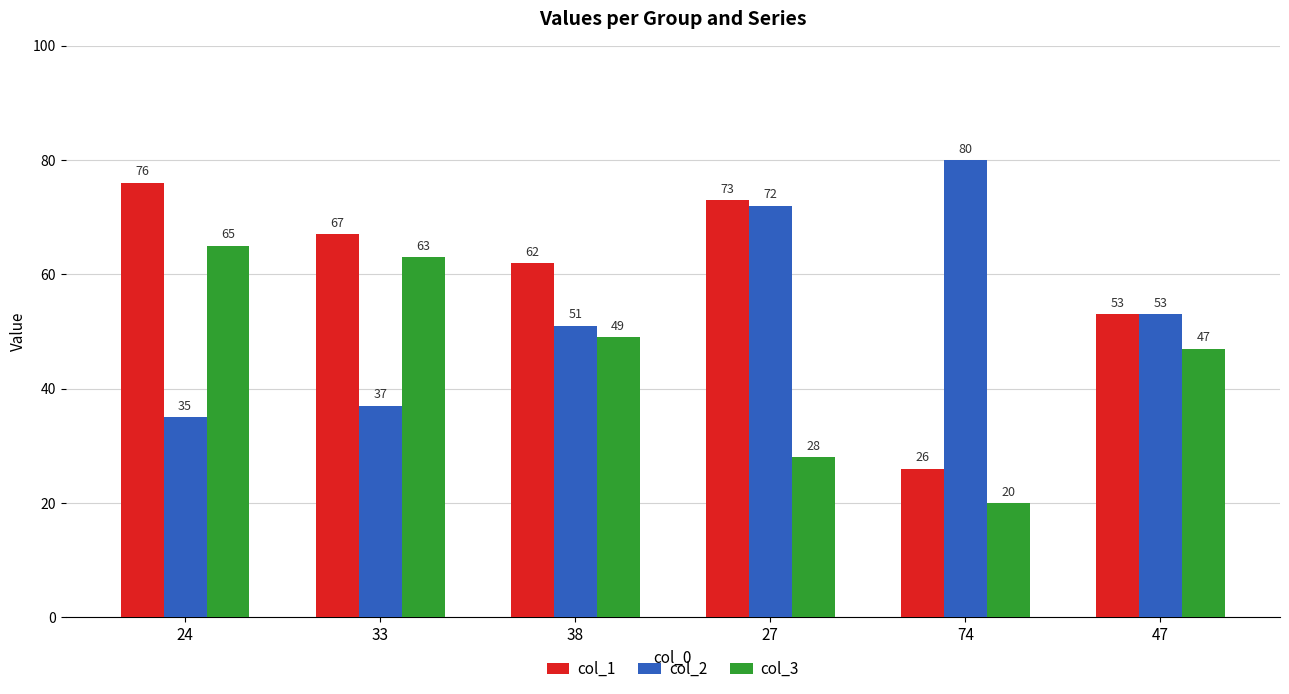

What are all the series names shown in the legend?

col_1, col_2, col_3